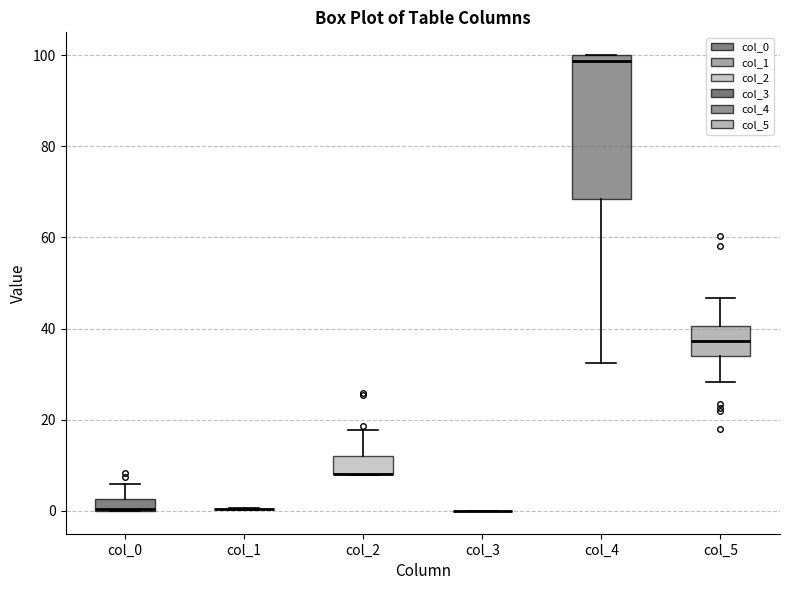

Where does the upper whisker of the box for col_0 end on the y-axis? The values are not printed on the chart, so give them approximately, as read against the axis.

6